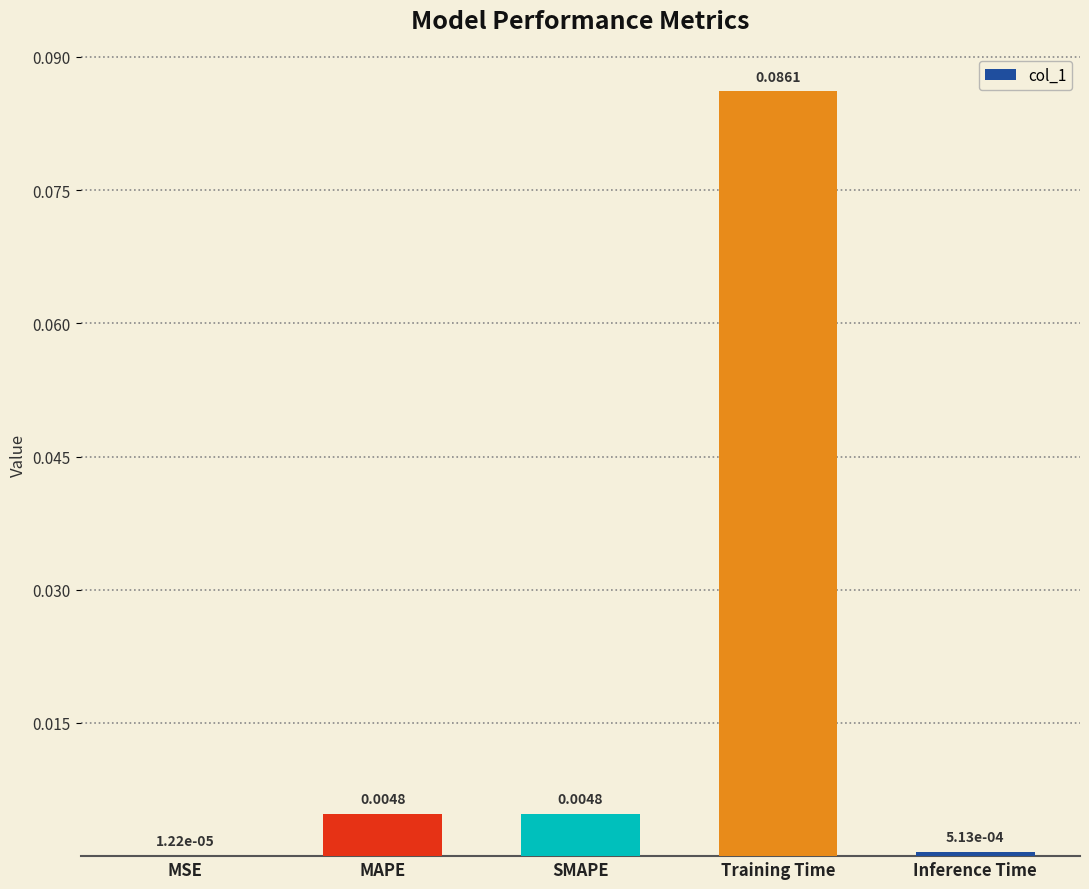

Which has a higher value, Inference Time or Training Time?

Training Time